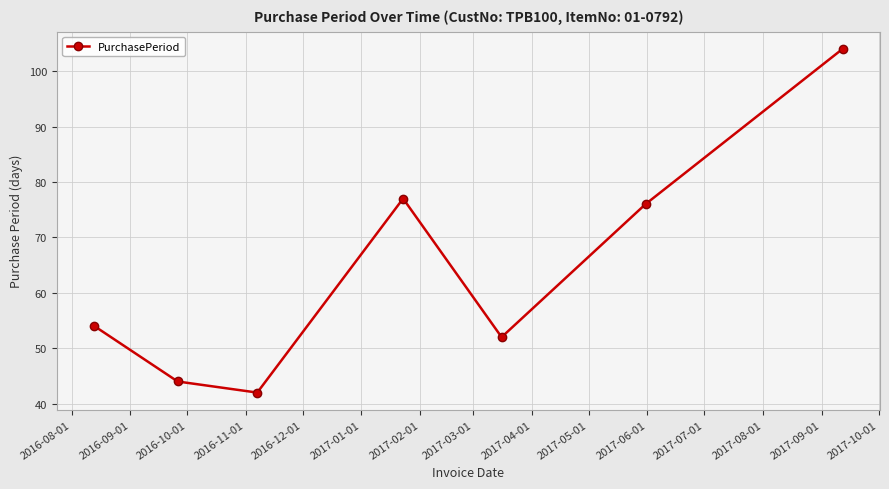

How many data points does each series have?

7